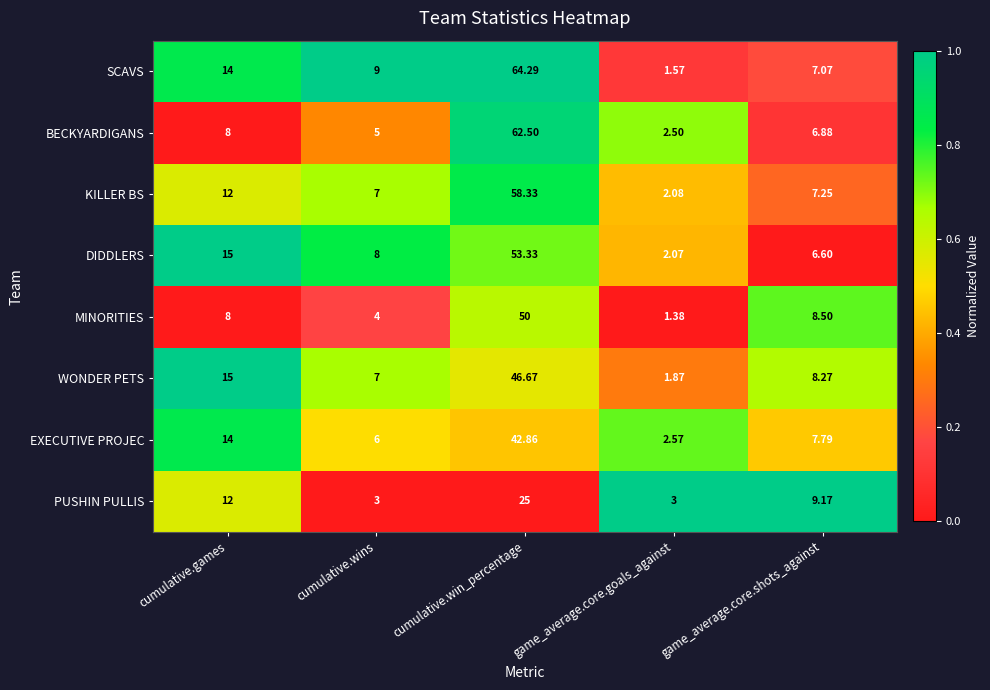

At which label does KILLER BS reach its minimum?

game_average.core.goals_against